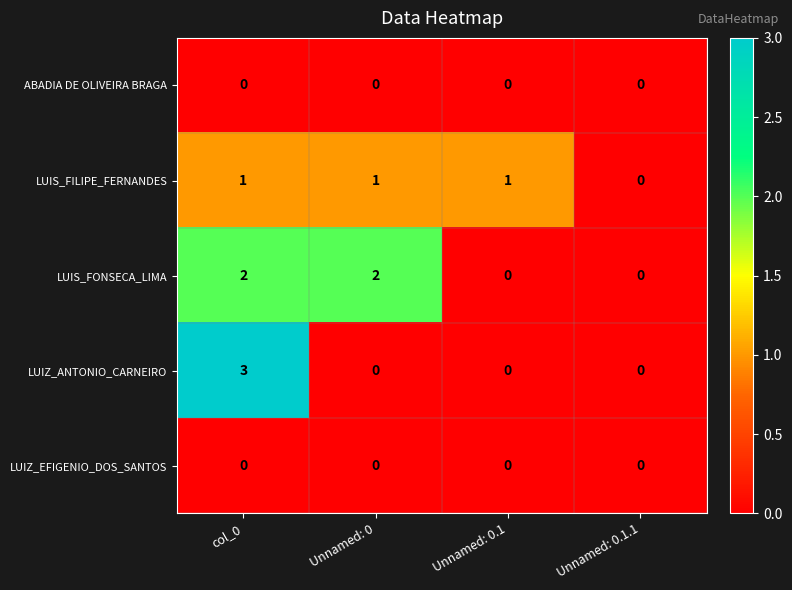

Count the LUIS_FONSECA_LIMA values in the range 0 to 2.

4